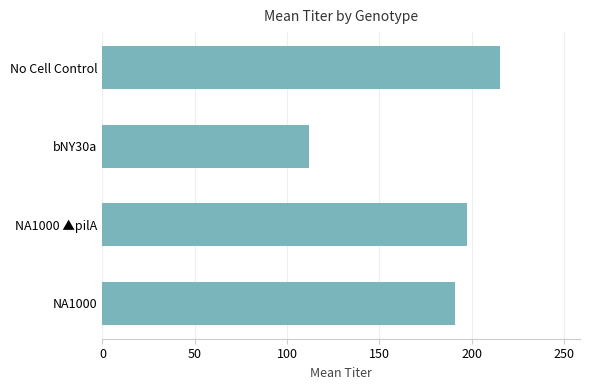

Are the bars horizontal?

Yes